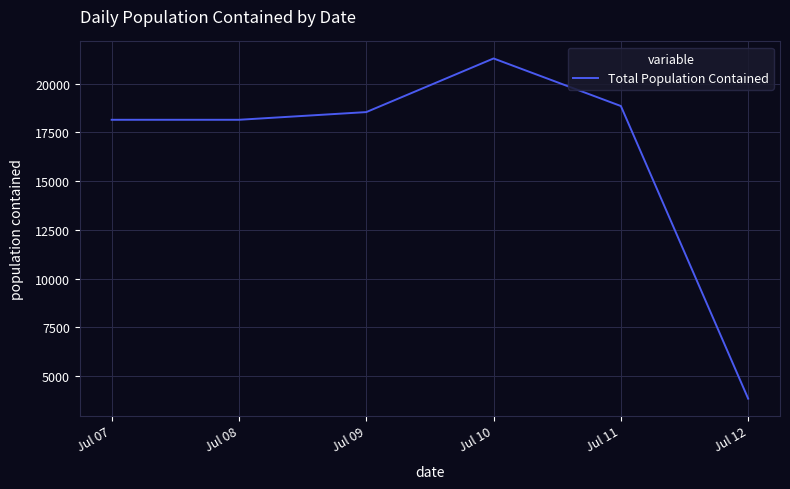

What is the smallest value displayed?

3847